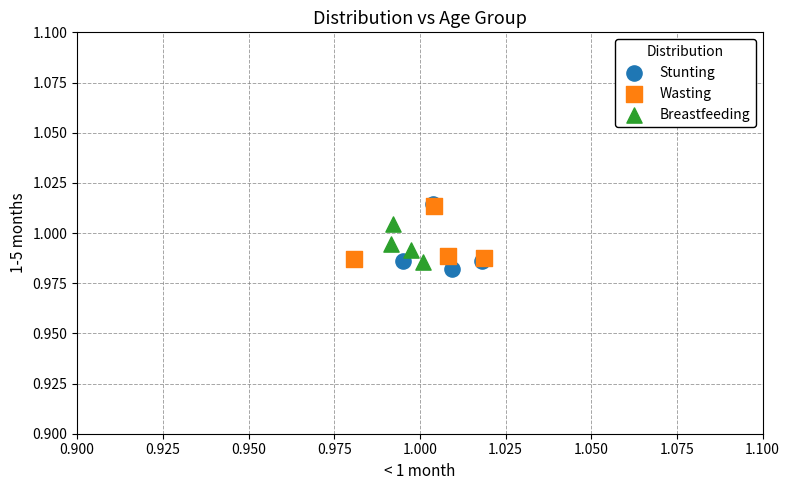

What are all the series names shown in the legend?

Stunting, Wasting, Breastfeeding